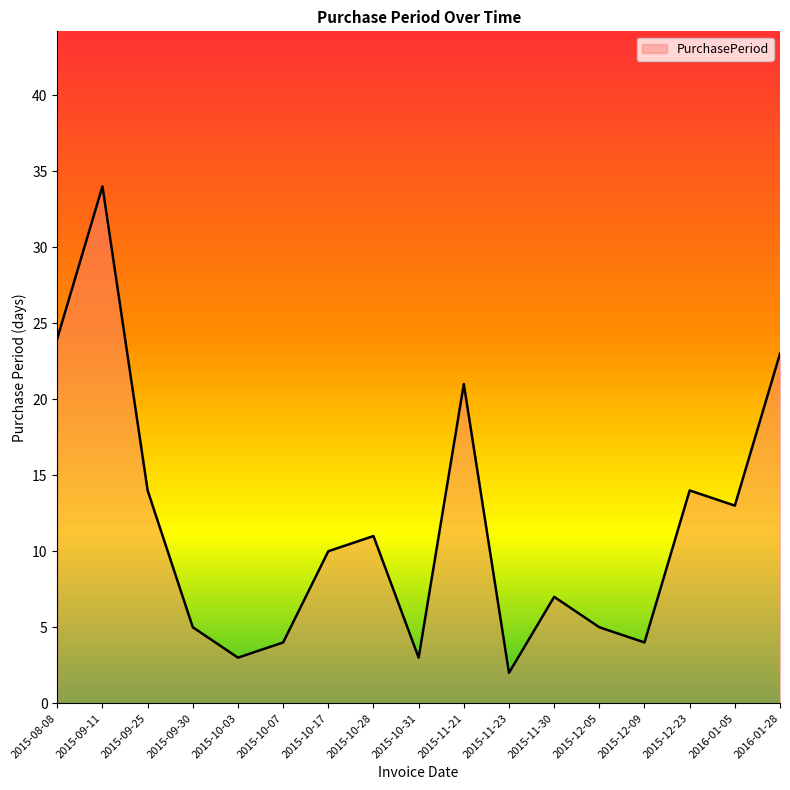

How many lines are shown in the chart?

1